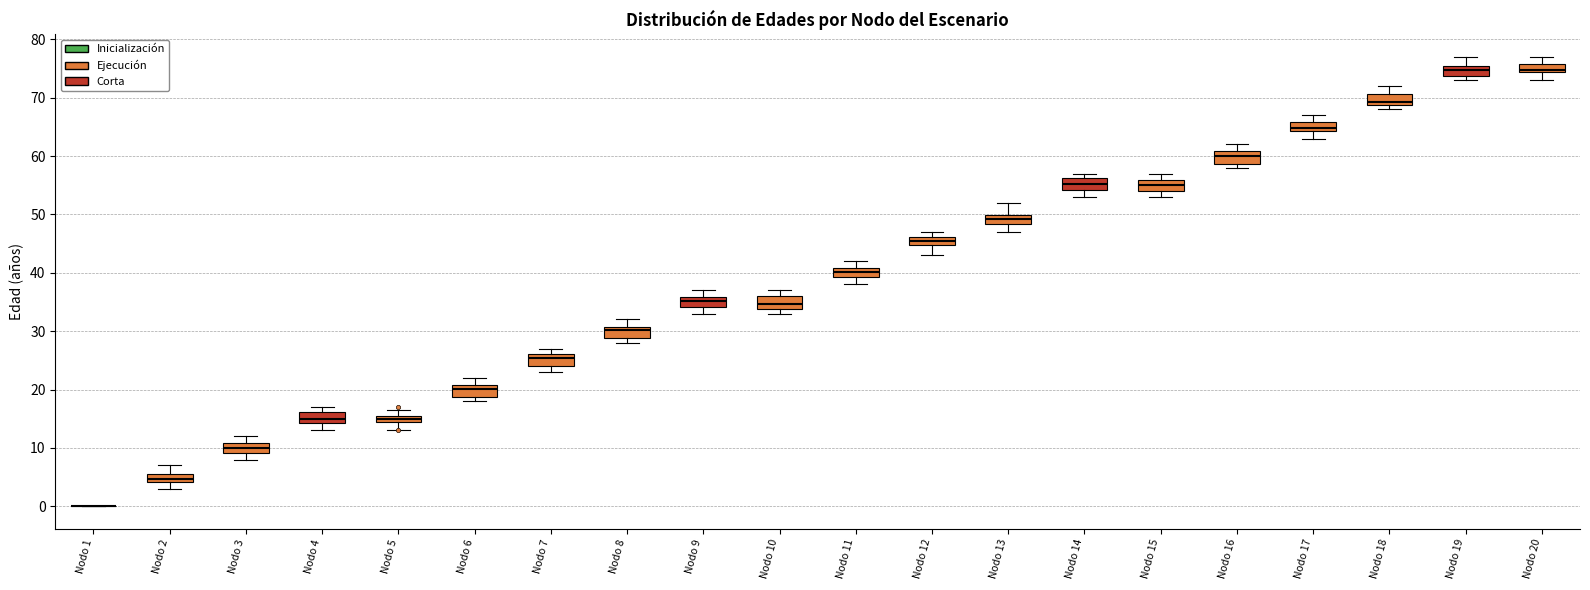

Where does the median line of the box for Nodo 13 sit on the y-axis? The values are not printed on the chart, so give them approximately, as read against the axis.

49